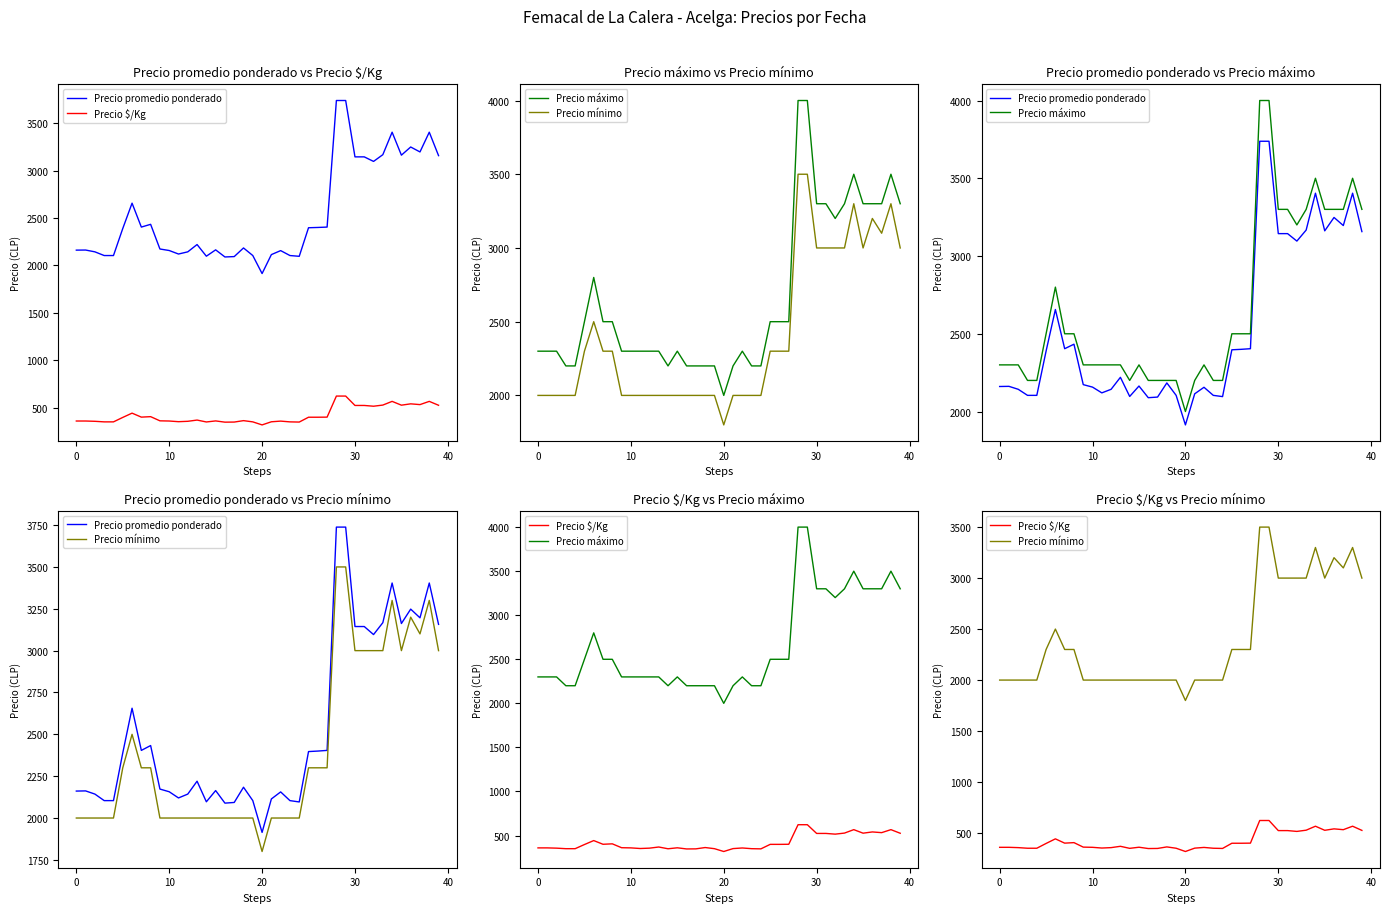

What is the difference between the highest and lowest values at 36?

2759